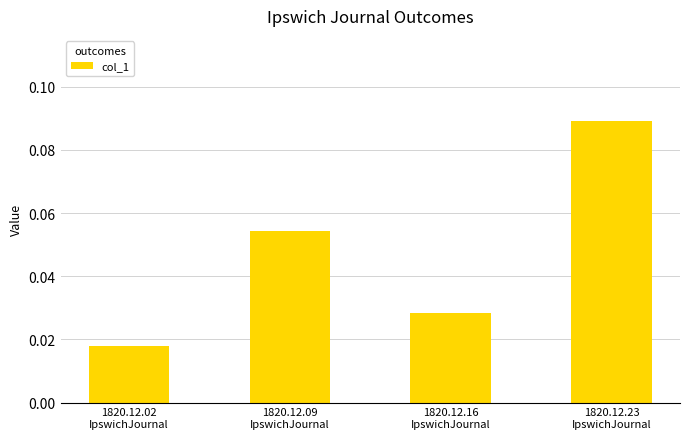

Rank the categories by value from lowest to highest.

1820.12.02
IpswichJournal, 1820.12.16
IpswichJournal, 1820.12.09
IpswichJournal, 1820.12.23
IpswichJournal